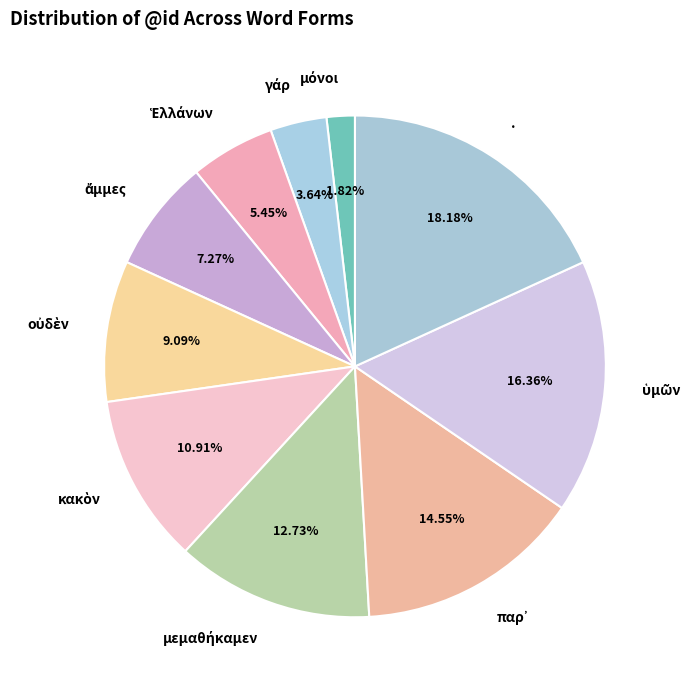

What is the largest slice in the pie chart?

.